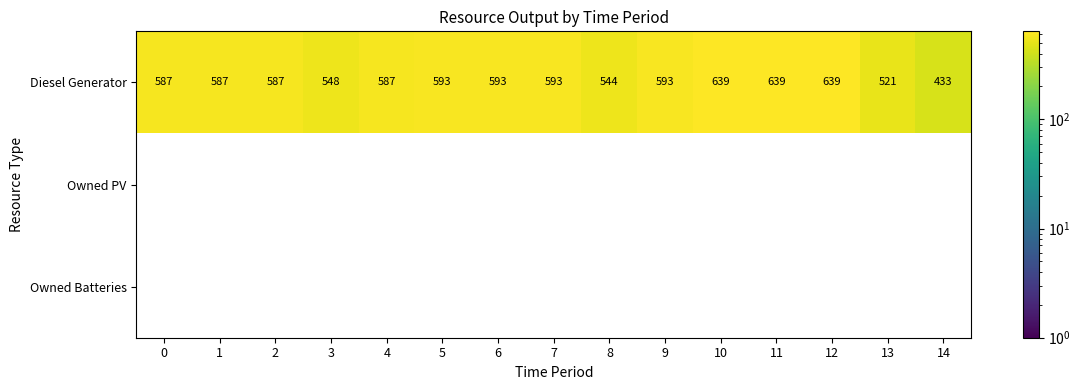

Is it true that Diesel Generator equals 548 at 3?

True